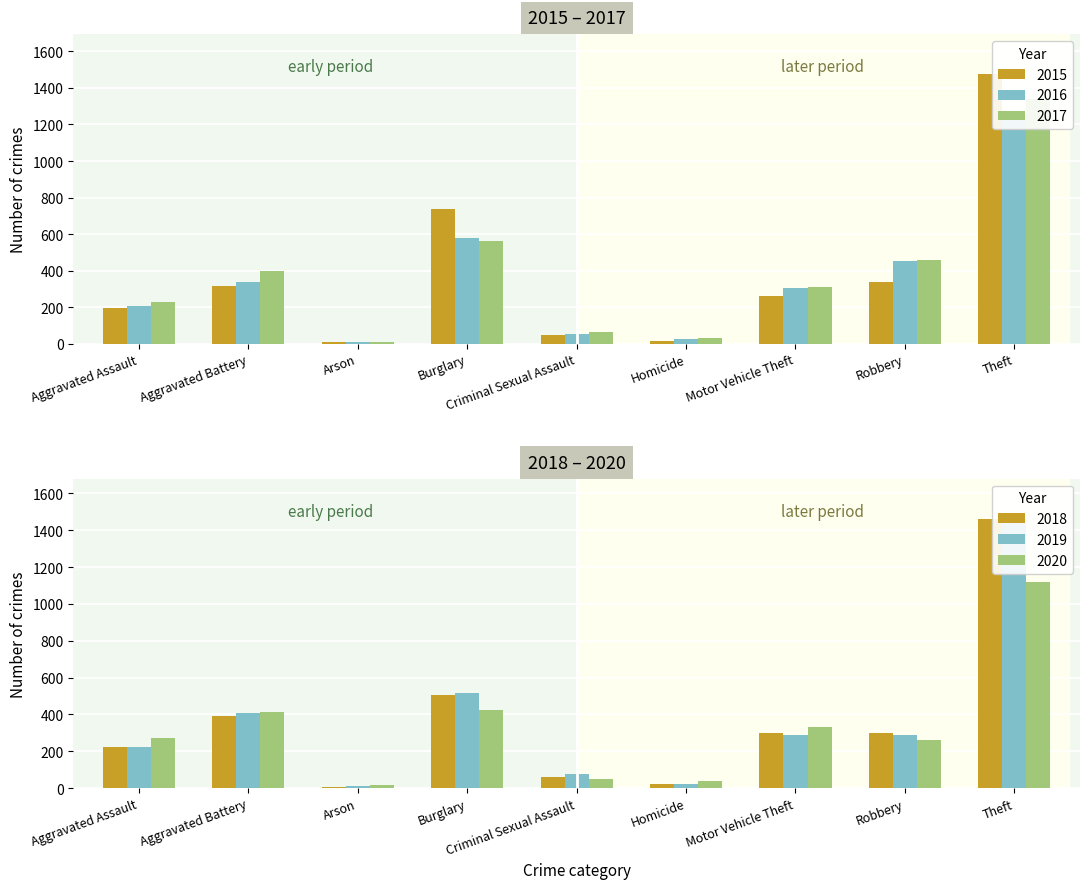

What is the label of the 7th bar from the left?

Motor Vehicle Theft